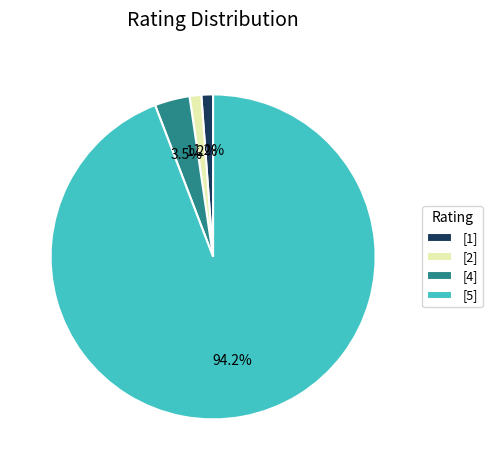

Which has a higher value, [5] or [4]?

[5]